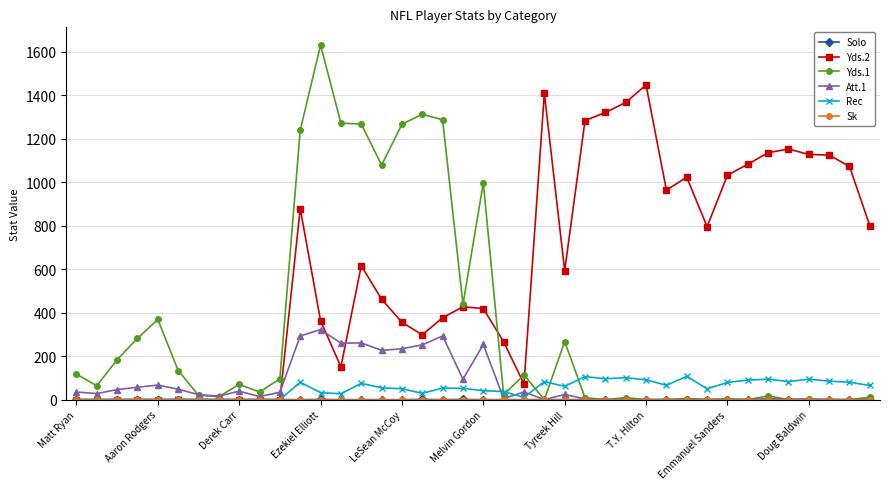

Which series has the largest total across all categories?

Yds.2